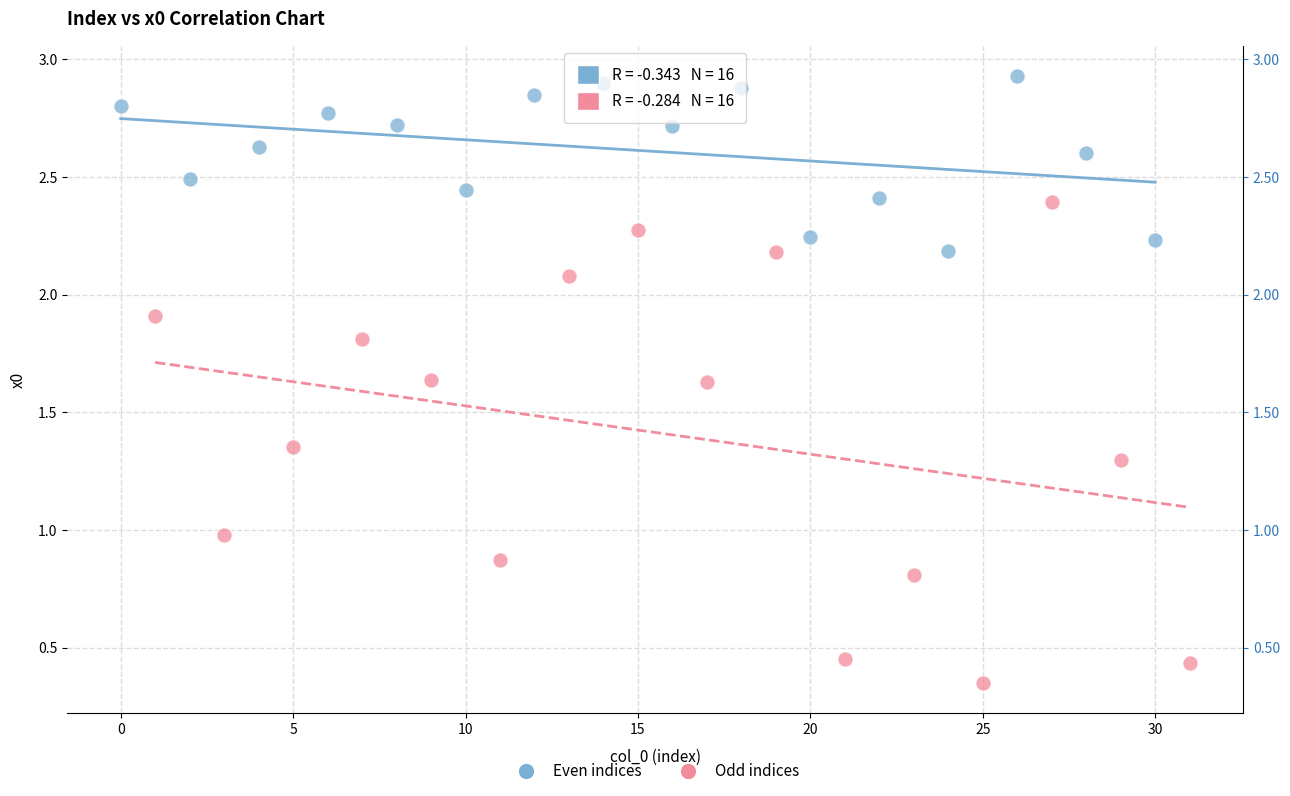

What are all the series names shown in the legend?

Even indices, Odd indices